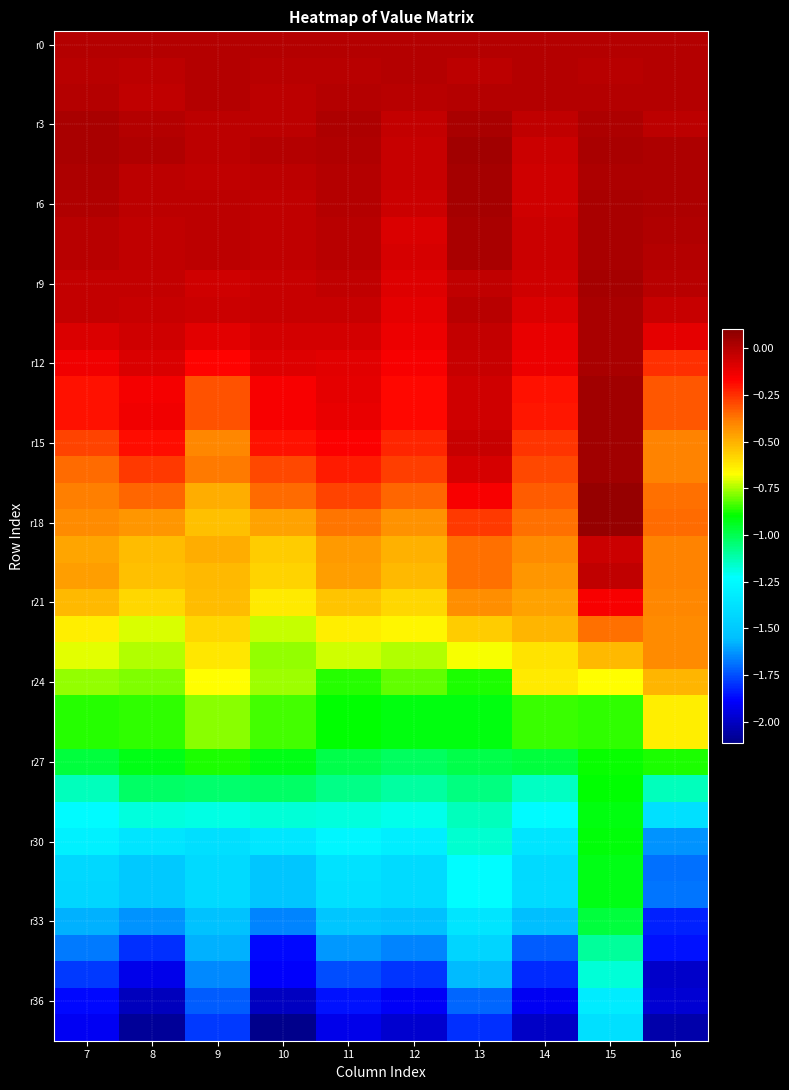

Which has a higher value, 12 or 7?

12